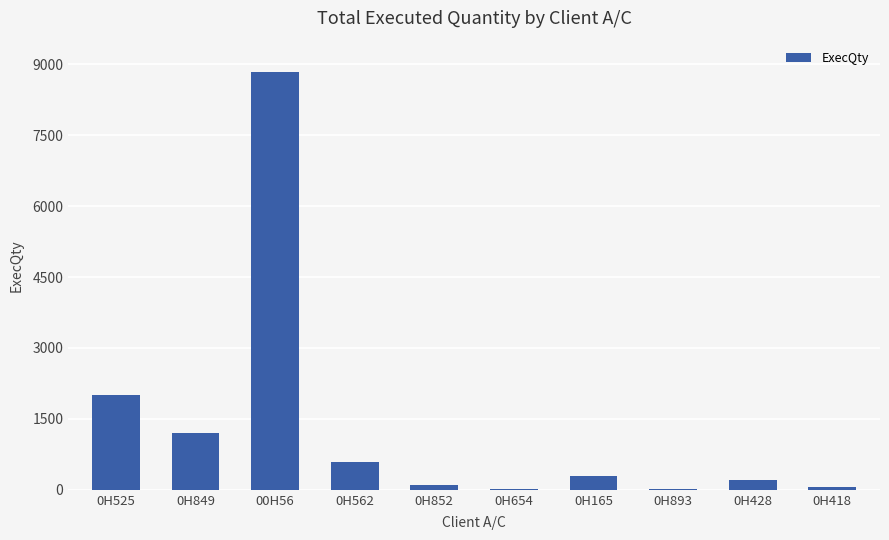

What is the sum of the values at 0H428 and 0H418?

260